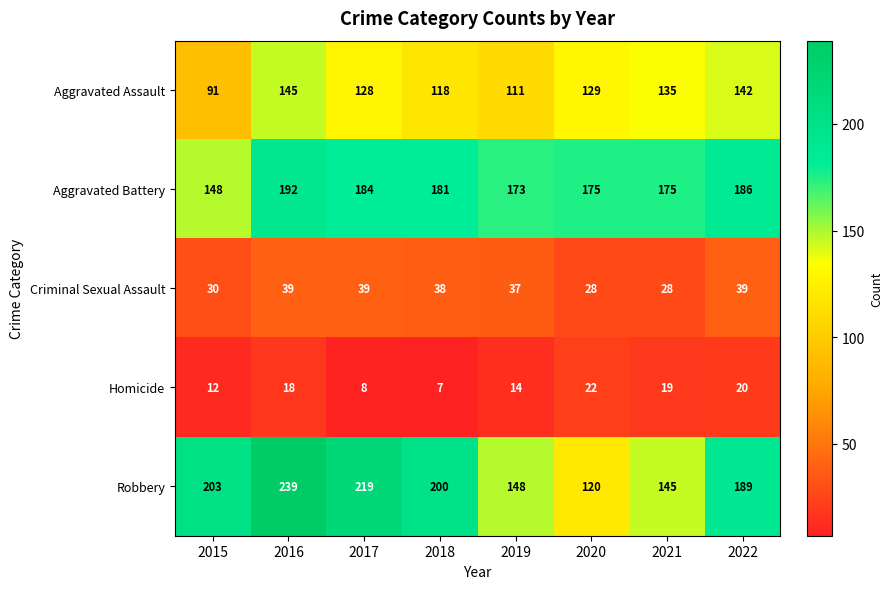

What is the maximum value for Criminal Sexual Assault?

39